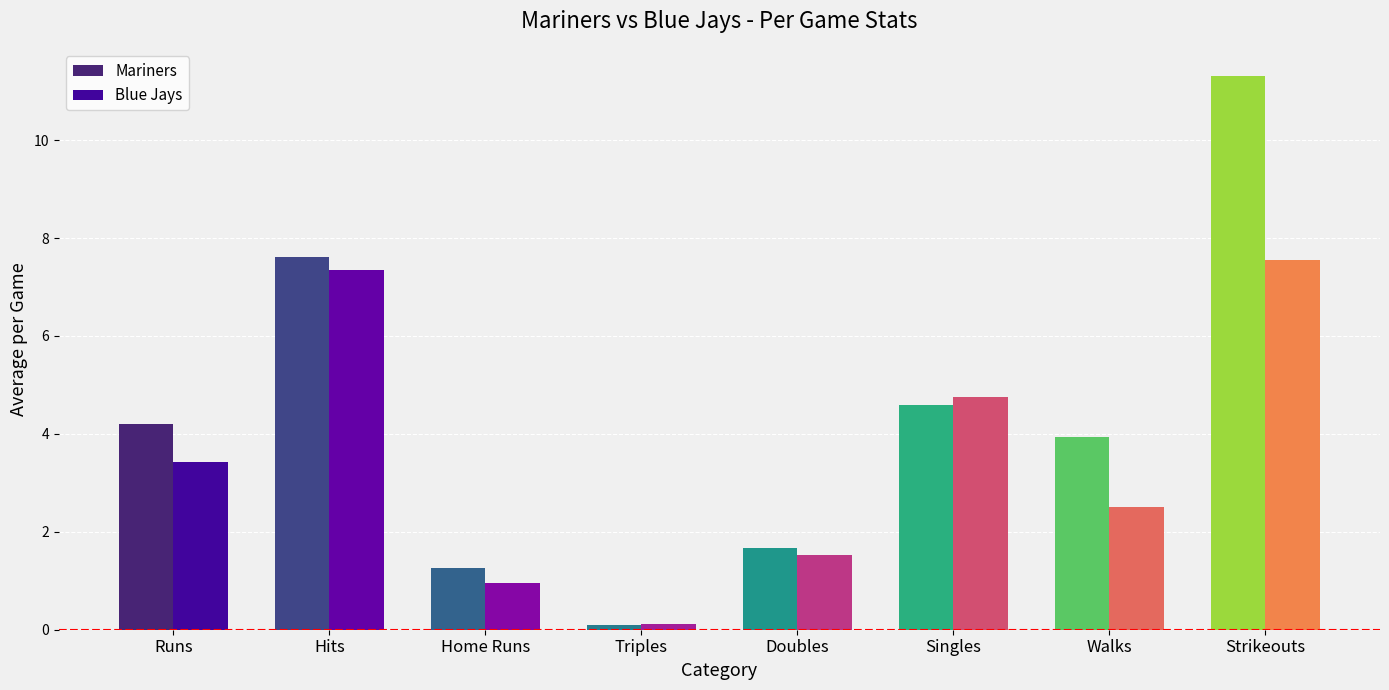

At which label does Mariners reach its peak?

Strikeouts